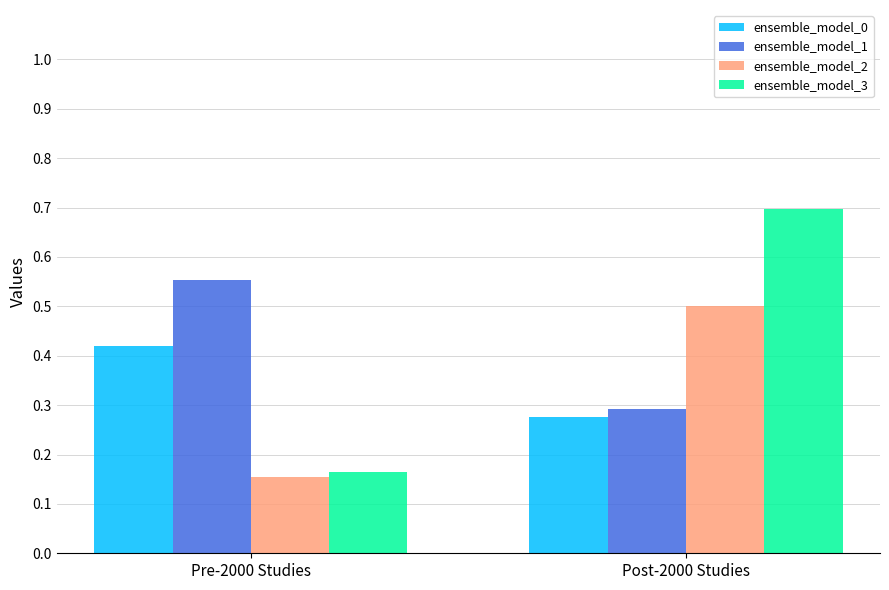

What are all the series names shown in the legend?

ensemble_model_0, ensemble_model_1, ensemble_model_2, ensemble_model_3